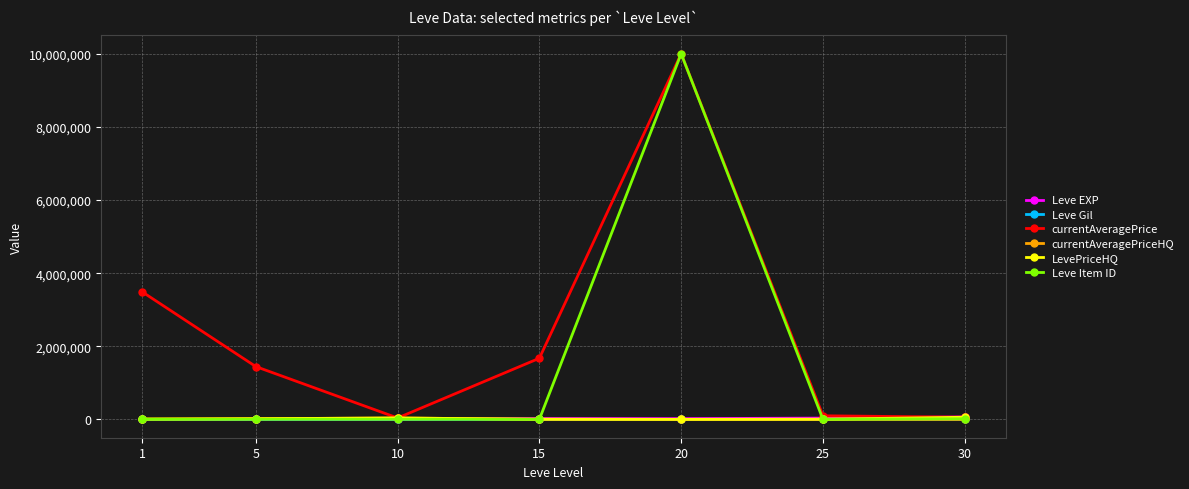

What are all the series names shown in the legend?

Leve EXP, Leve Gil, currentAveragePrice, currentAveragePriceHQ, LevePriceHQ, Leve Item ID